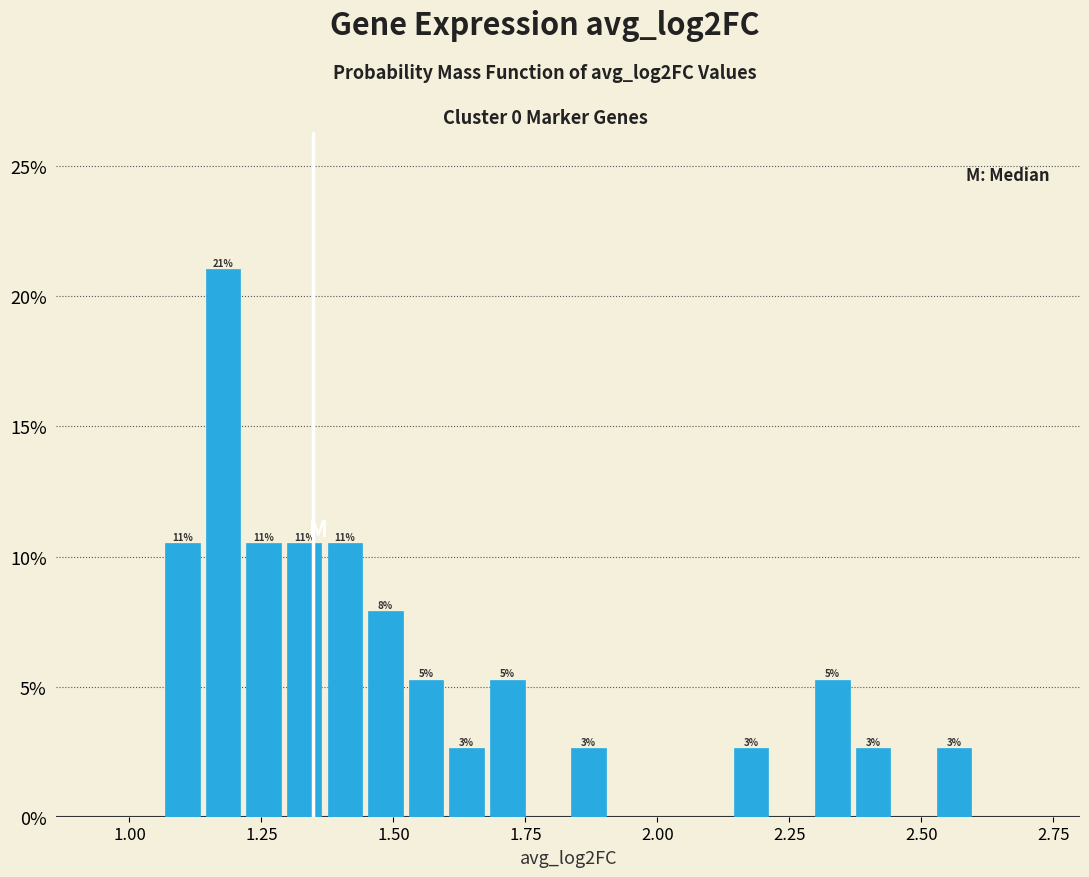

Read against the x-axis, roughly where is the centre of the tallest bar?

1.20